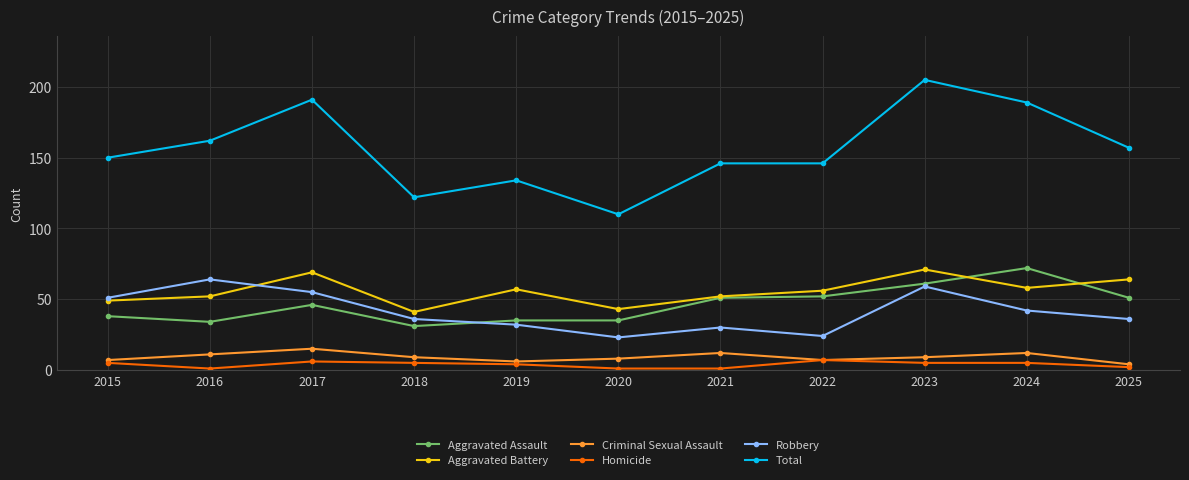

What are all the series names shown in the legend?

Aggravated Assault, Aggravated Battery, Criminal Sexual Assault, Homicide, Robbery, Total